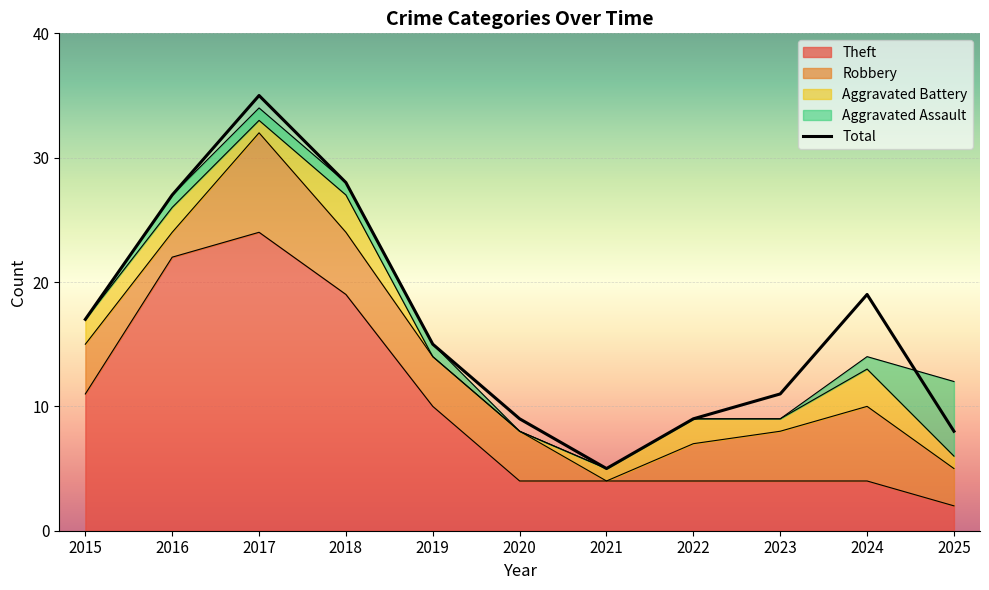

At which category does the data reach its first local peak?

2017